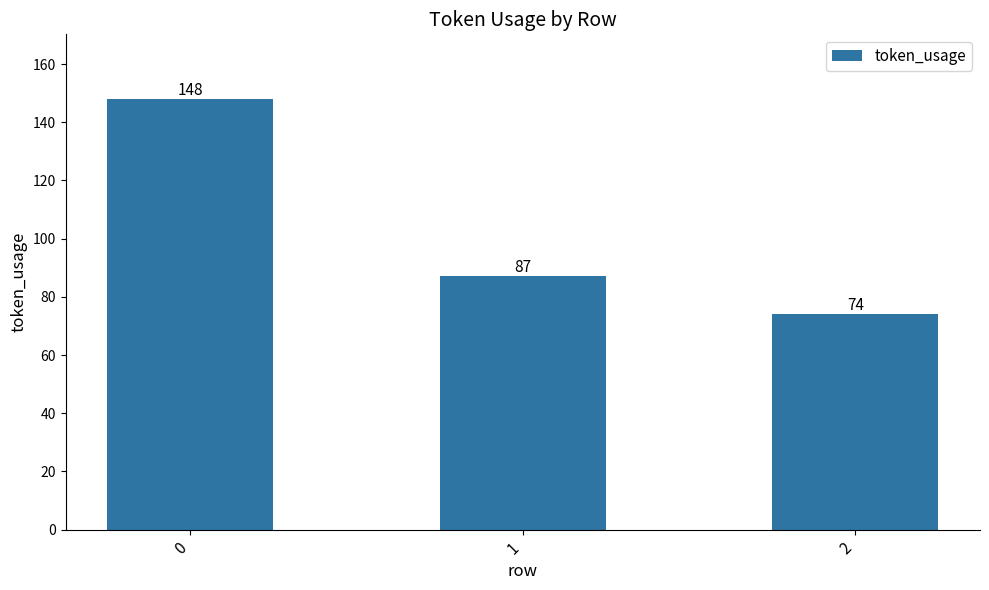

What is the sum of all values?

309